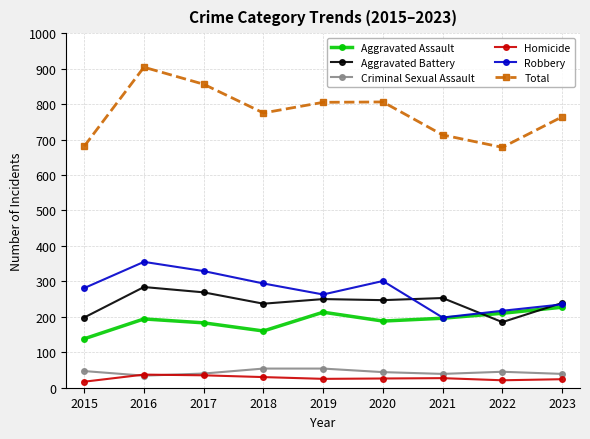

Is it true that Aggravated Battery equals 408 at 2017?

False